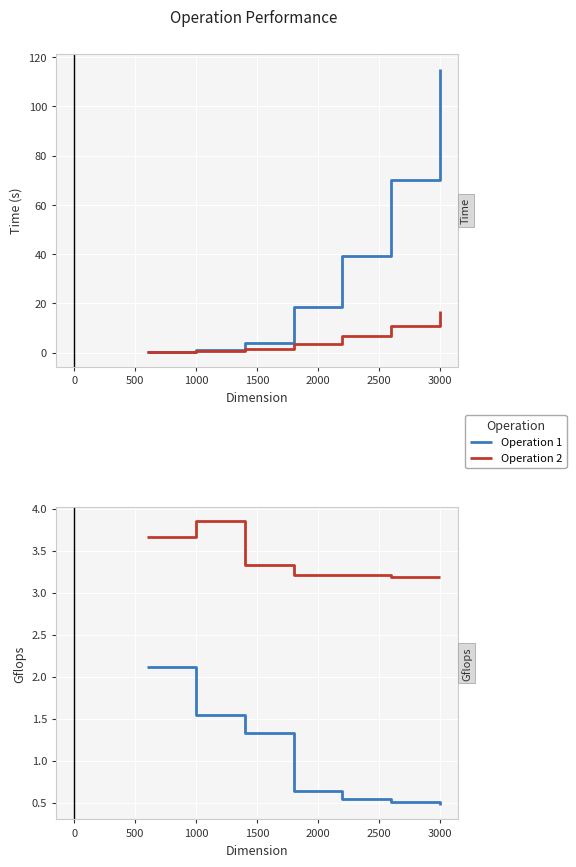

How many series are shown in this chart?

2